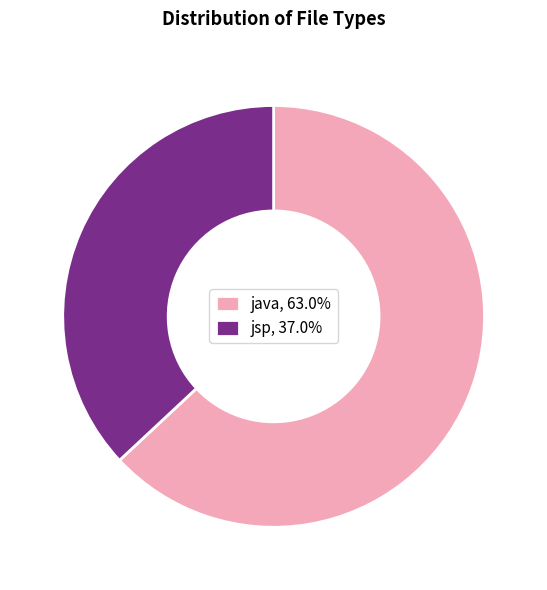

Combined, do jsp, 37.0% and java, 63.0% account for over 50%?

Yes